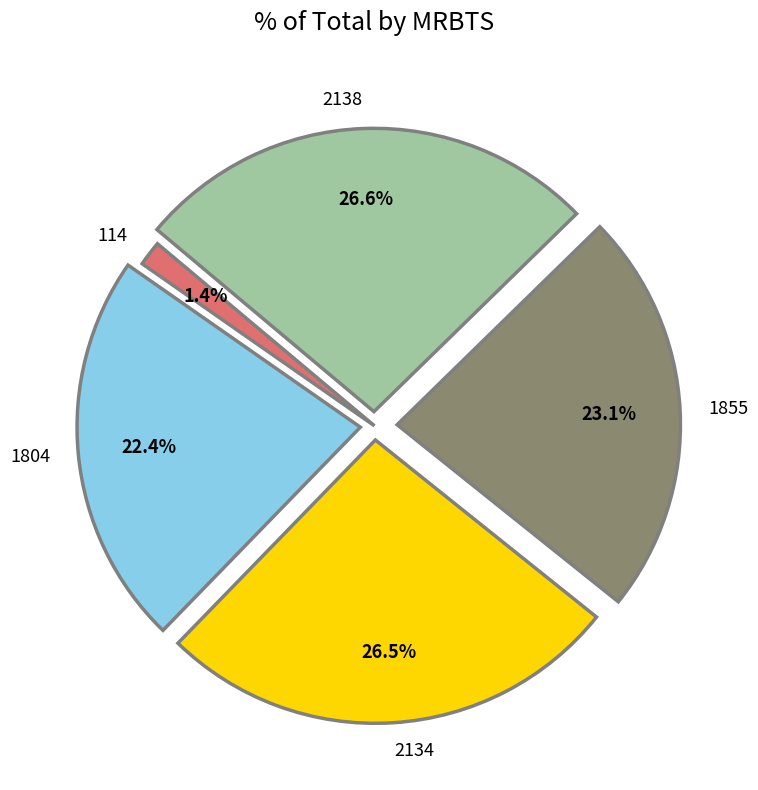

True or false: 1804 accounts for 30% of the total.

False